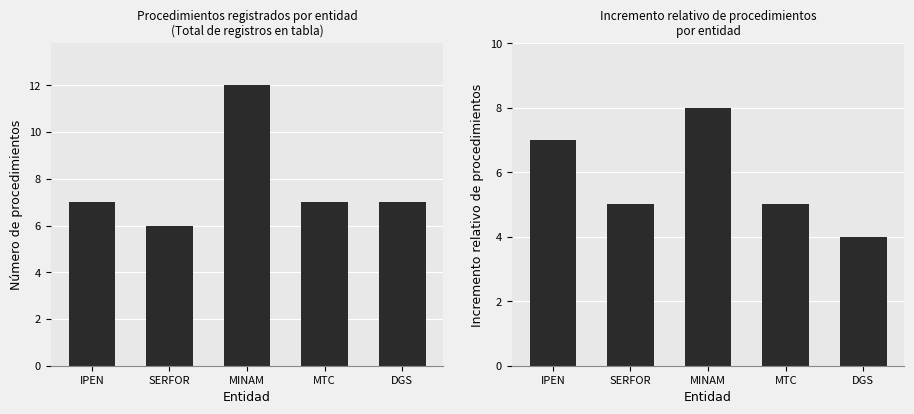

True or false: Procedimientos por Entidad has a value of 11 at SERFOR.

False